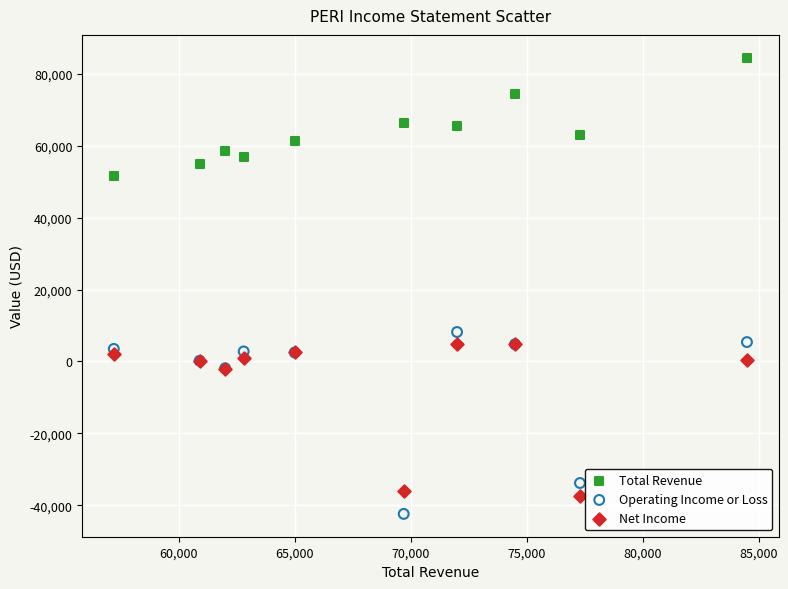

What are all the series names shown in the legend?

Total Revenue, Operating Income or Loss, Net Income